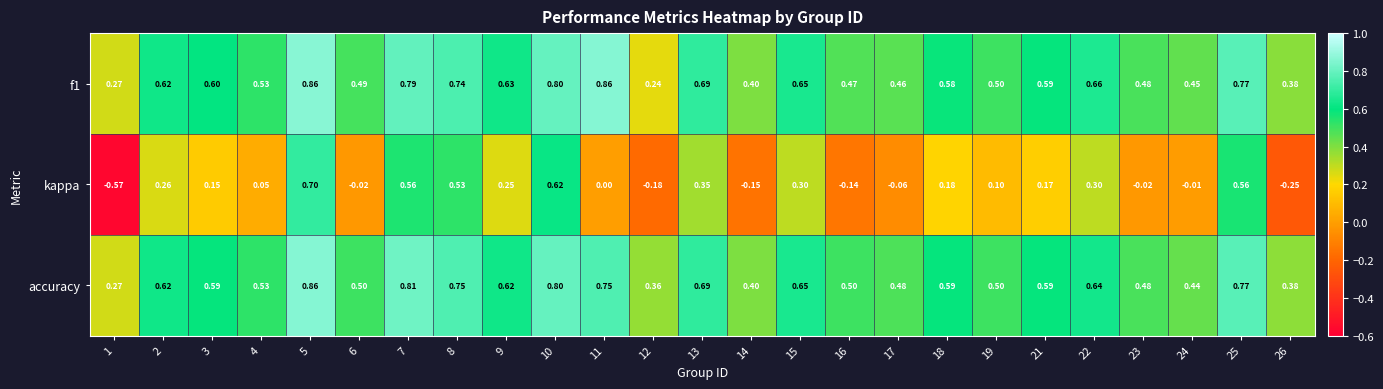

What is the difference between the highest and lowest values at 22?

0.4